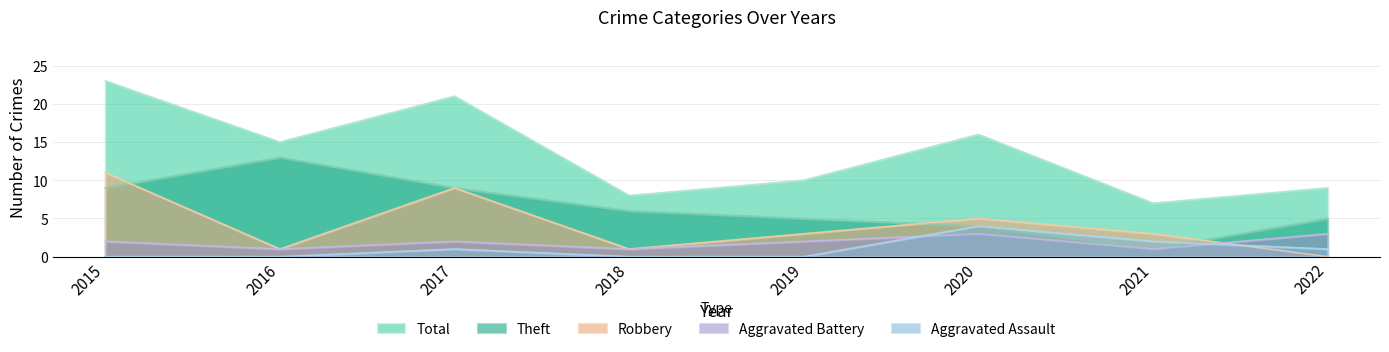

True or false: Total has a value of 10 at 2019.

True